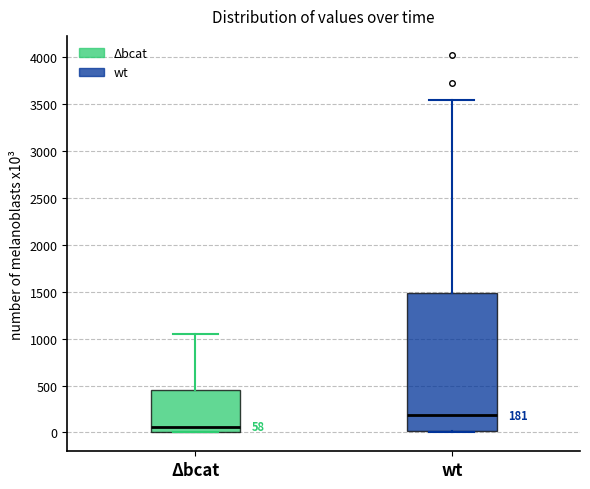

Which box is the tallest, from its lower edge to its upper edge?

wt